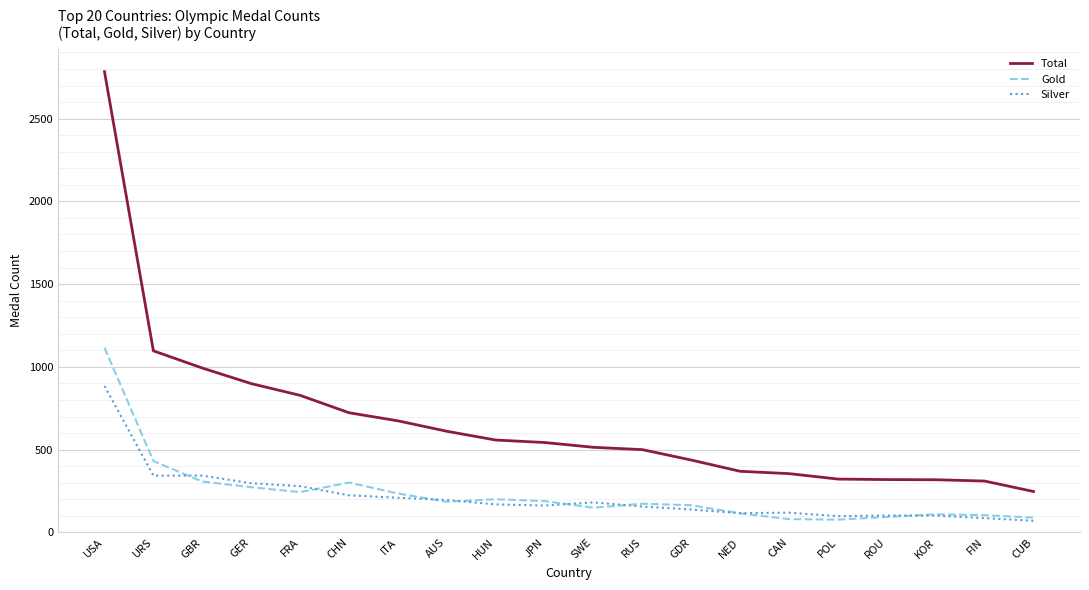

True or false: Total and Silver cross at least once.

False